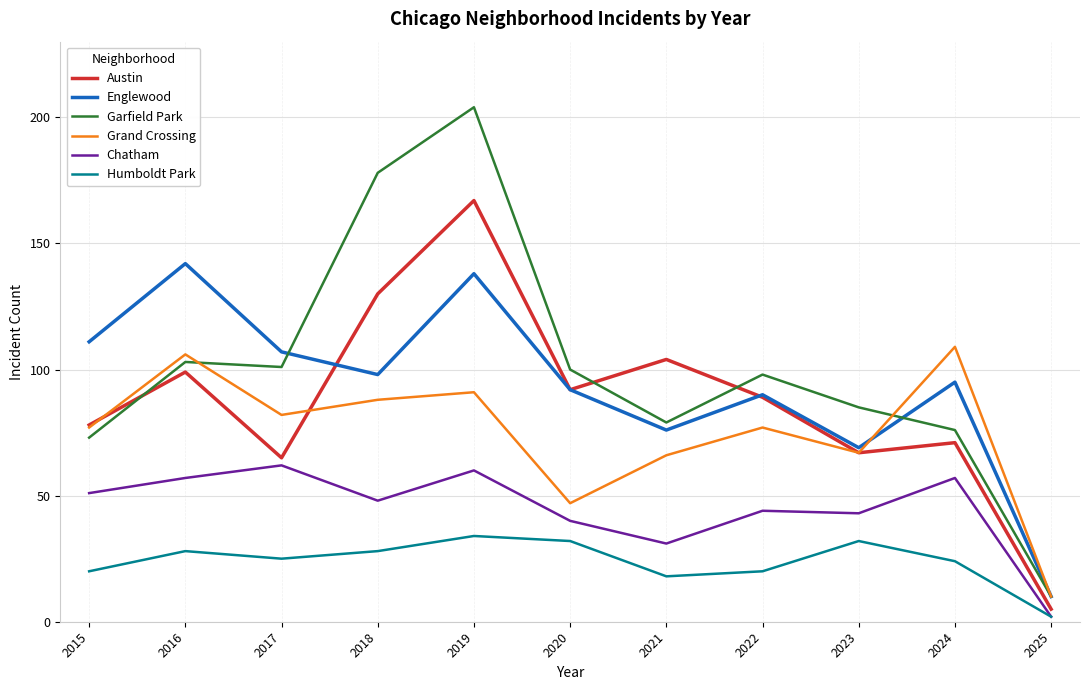

Which series has the largest total across all categories?

Garfield Park